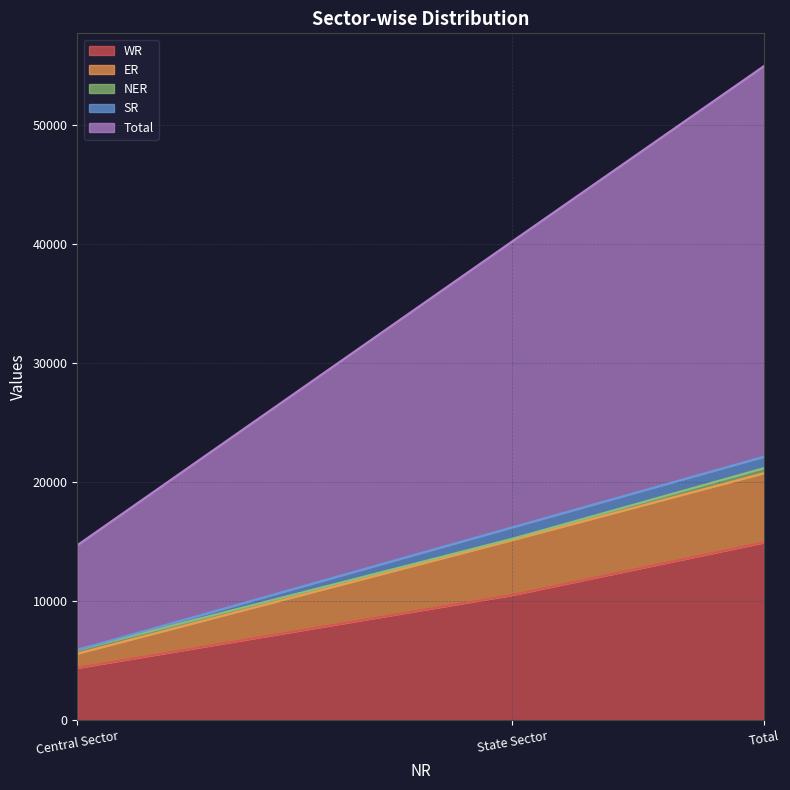

Count the WR values in the range 4415 to 14950.

3